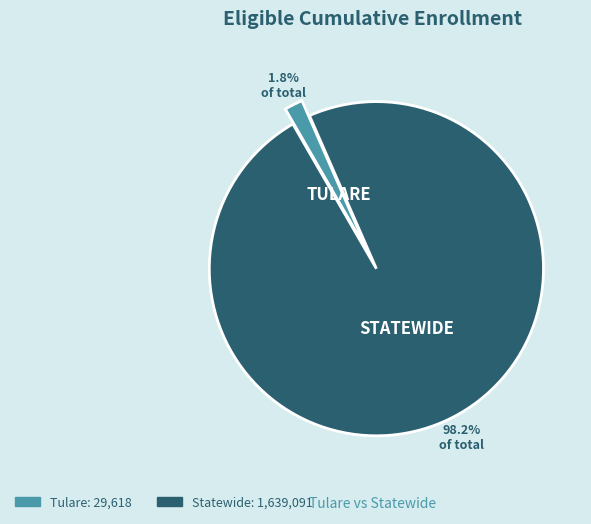

Between Tulare and Statewide, which is larger?

Statewide